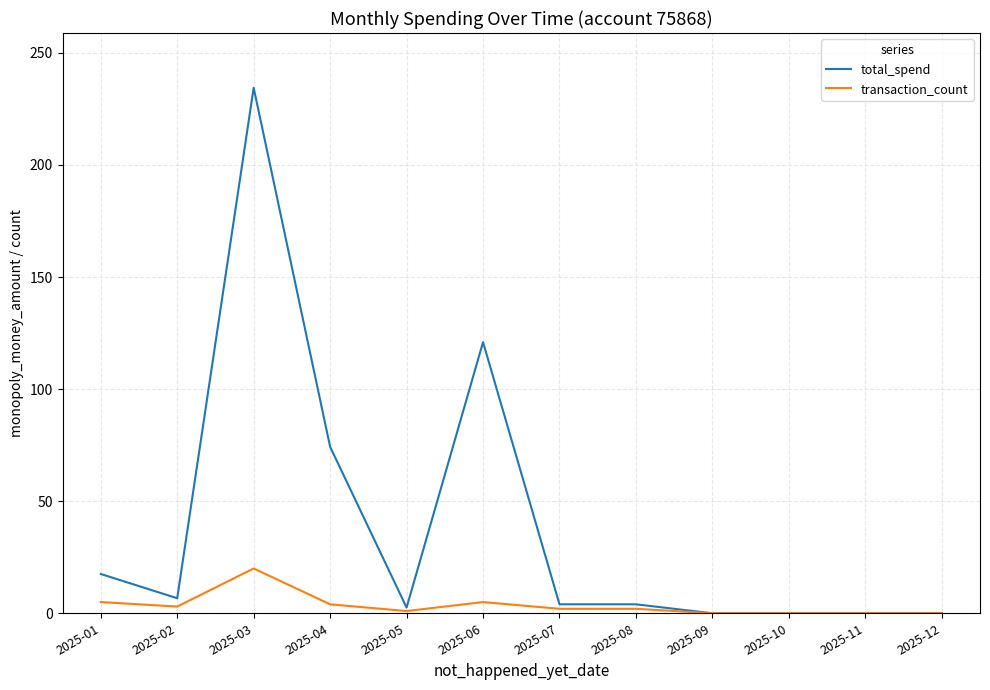

Rank the series by their maximum value, from highest to lowest.

total_spend, transaction_count